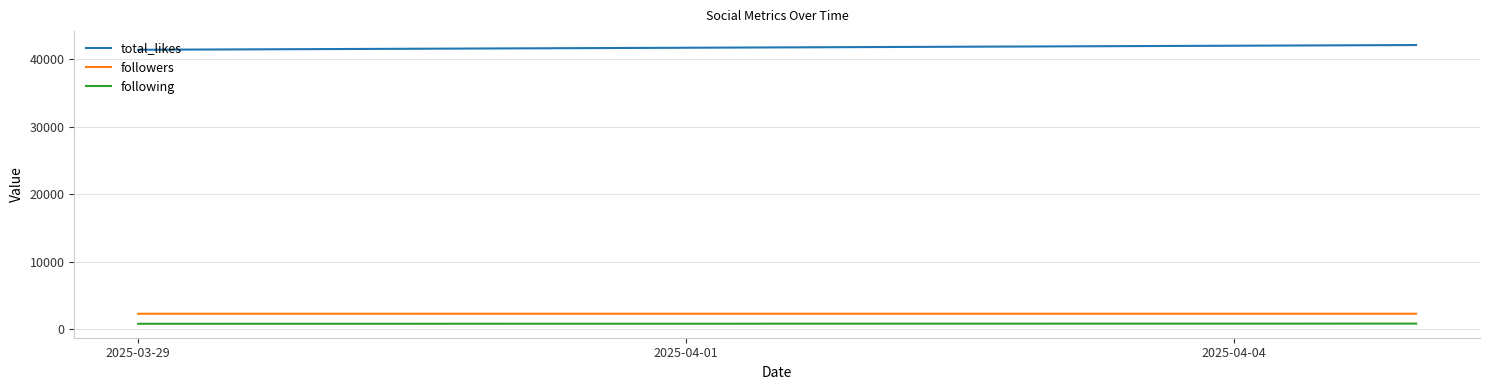

Read the followers value at 2025-04-04.

2264